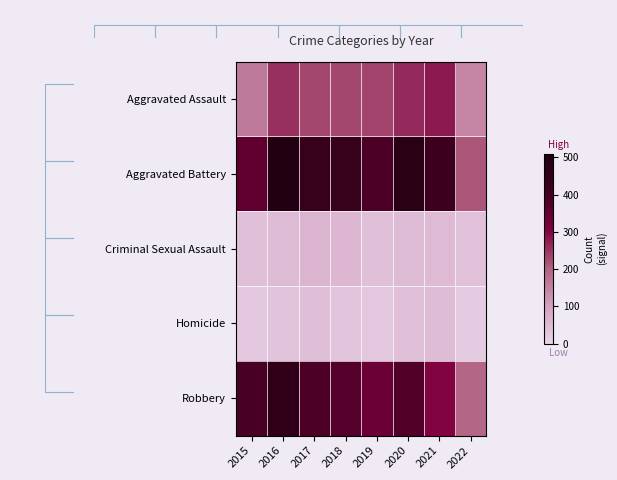

What is the minimum value for Criminal Sexual Assault?

36